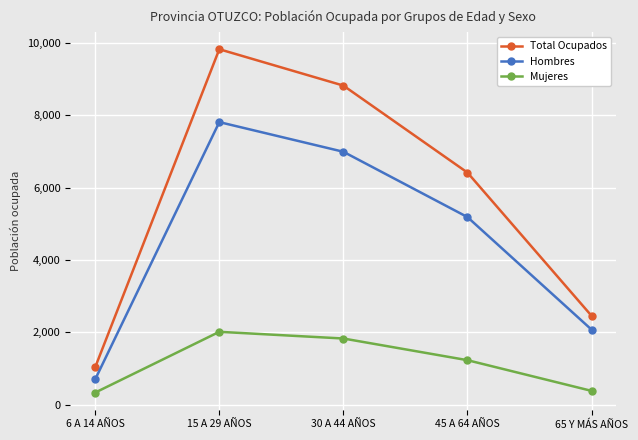

What is the sum of all Mujeres values?

5790